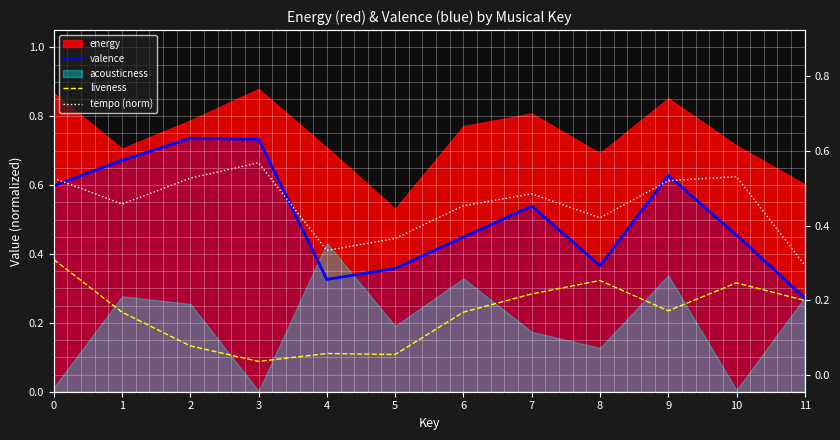

True or false: valence and liveness intersect in this chart.

False